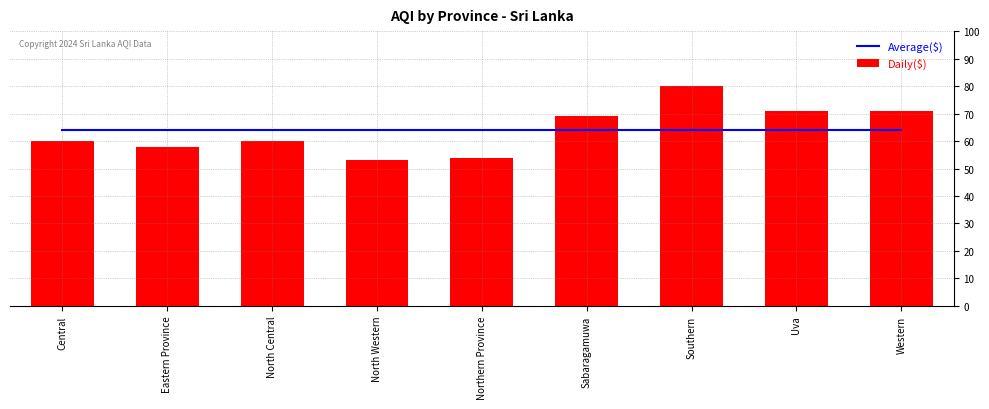

Is it true that Daily($) equals 54 at Northern Province?

True